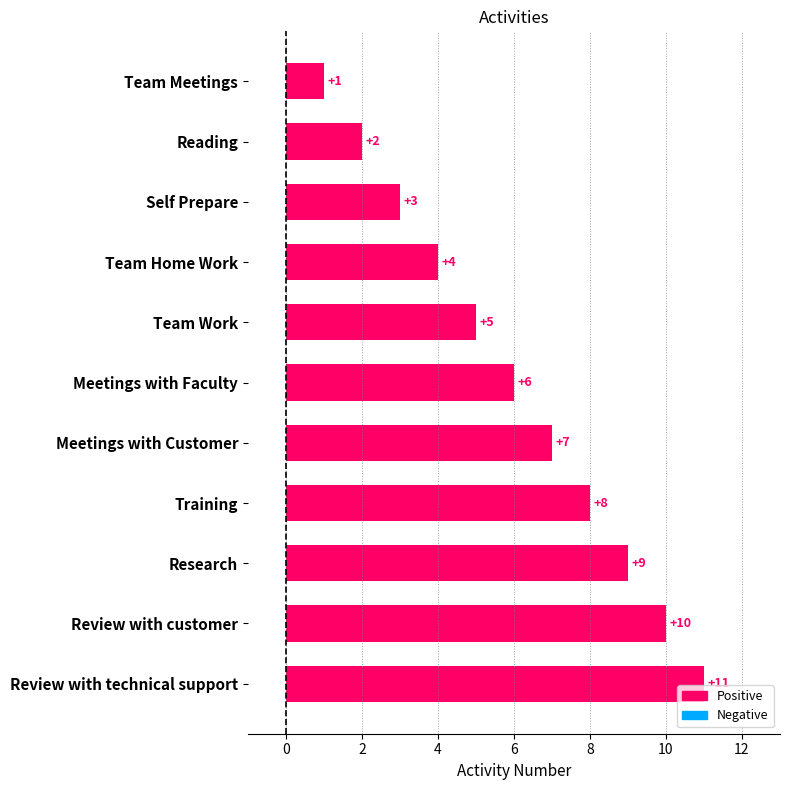

Approximately how many times larger is the value at Training compared to Review with technical support?

0.7